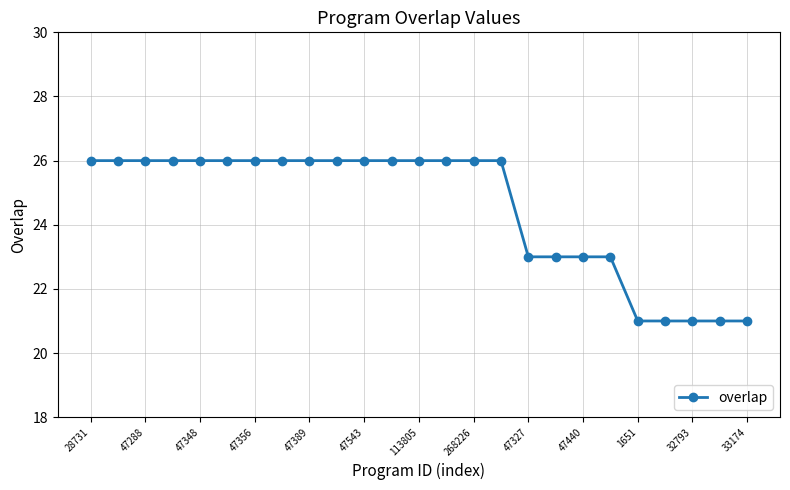

What is the maximum value shown in the chart?

26